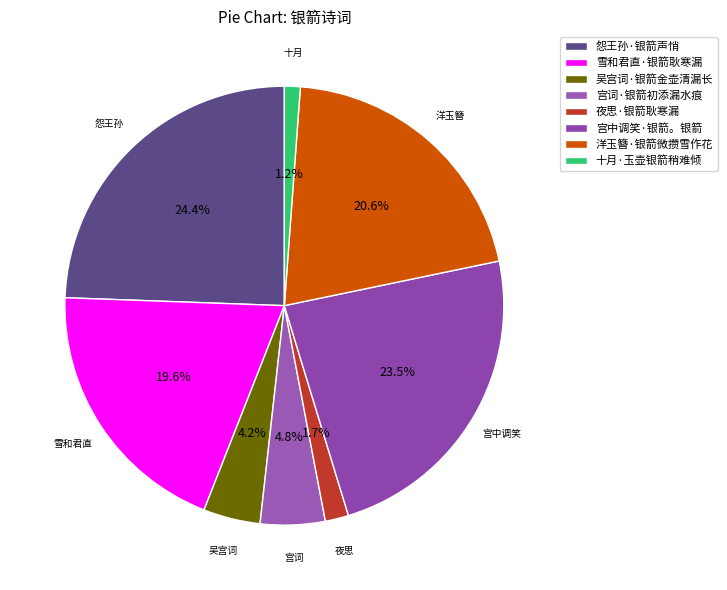

To the nearest percent, what is the average slice percentage?

12%